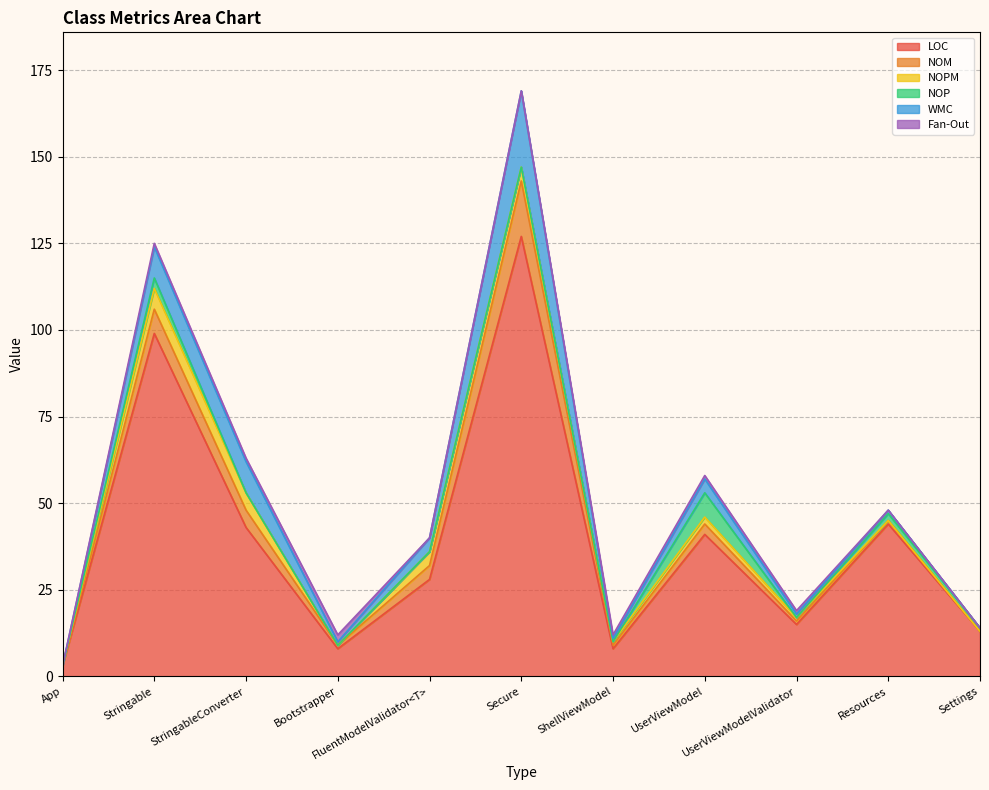

What is the difference between the LOC values at Bootstrapper and UserViewModelValidator?

7